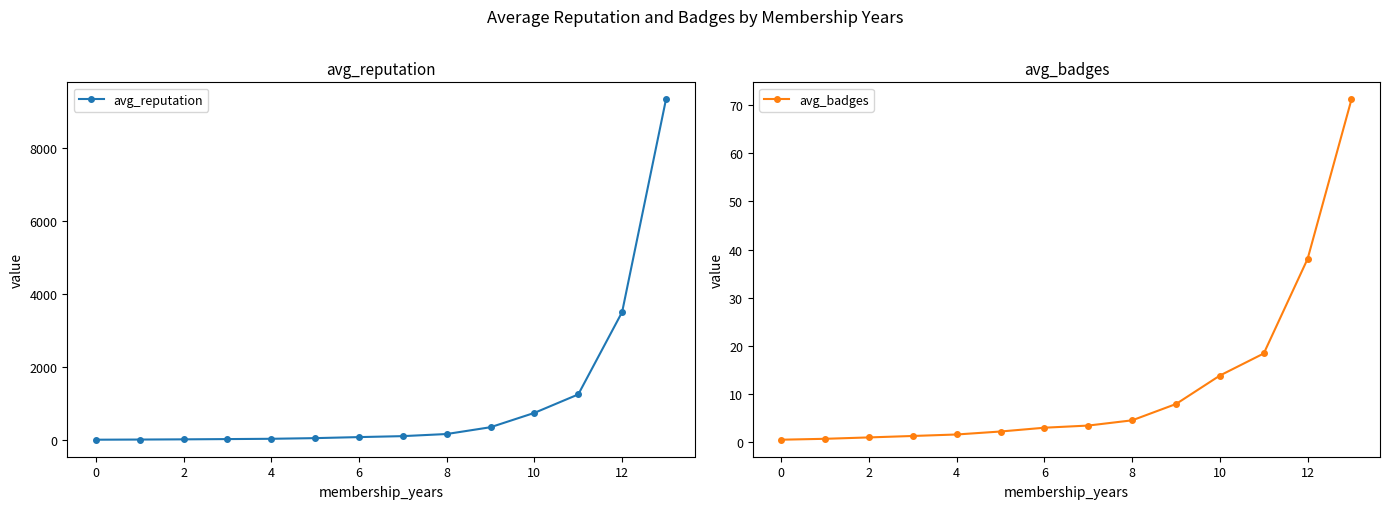

The value of avg_reputation at 10 is 1274.8. True or false?

False